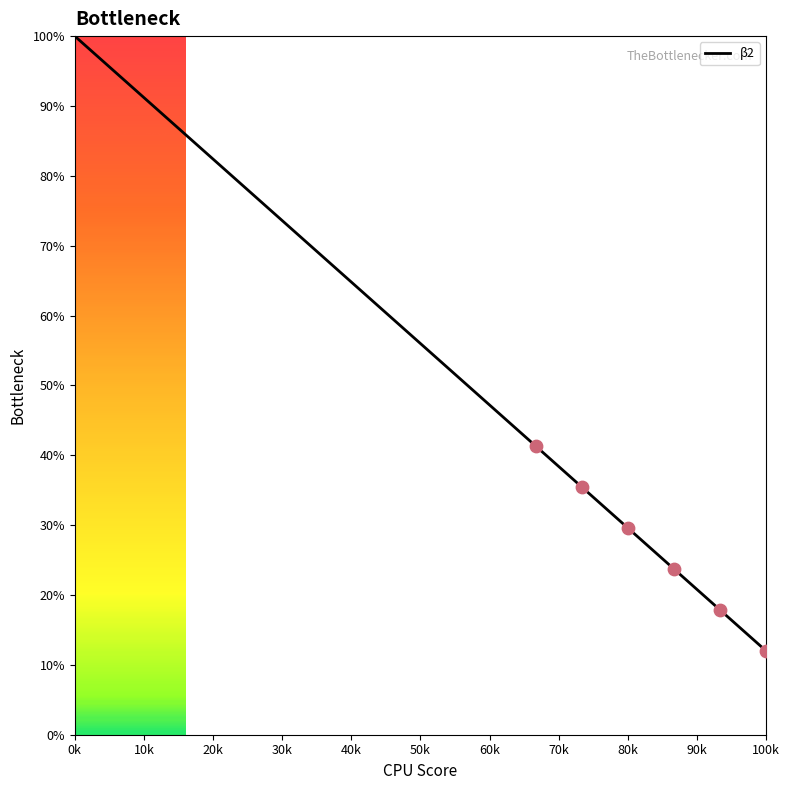

What is the difference between the maximum and minimum values?

88.0